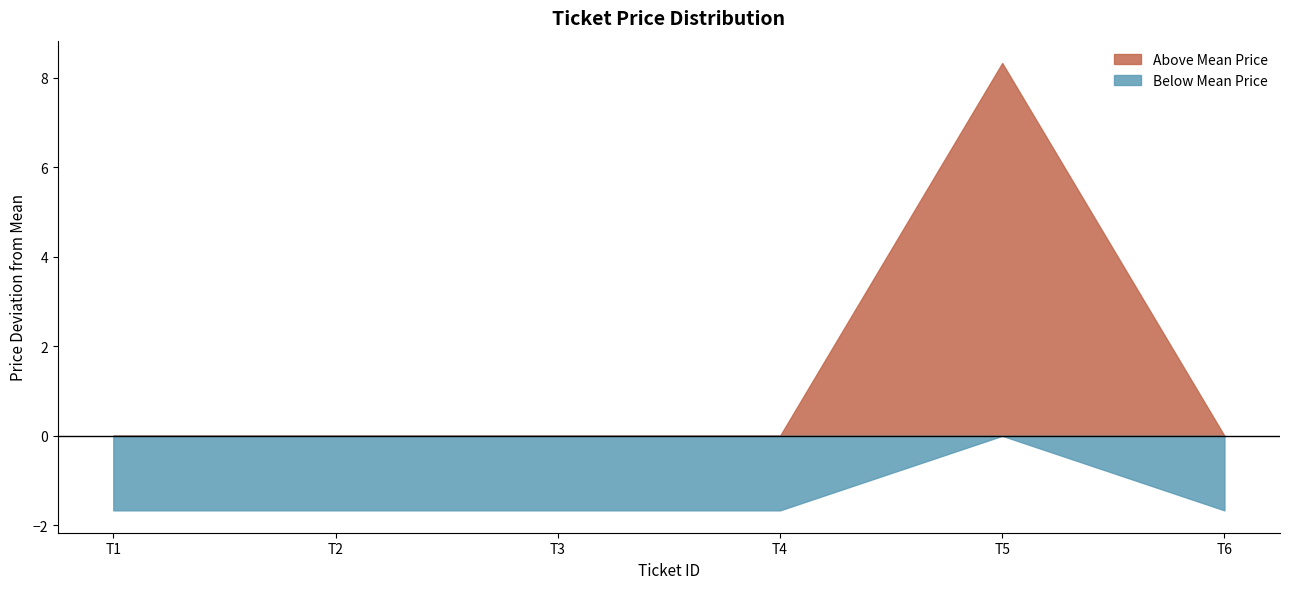

Which label corresponds to the smallest value in the chart?

T1